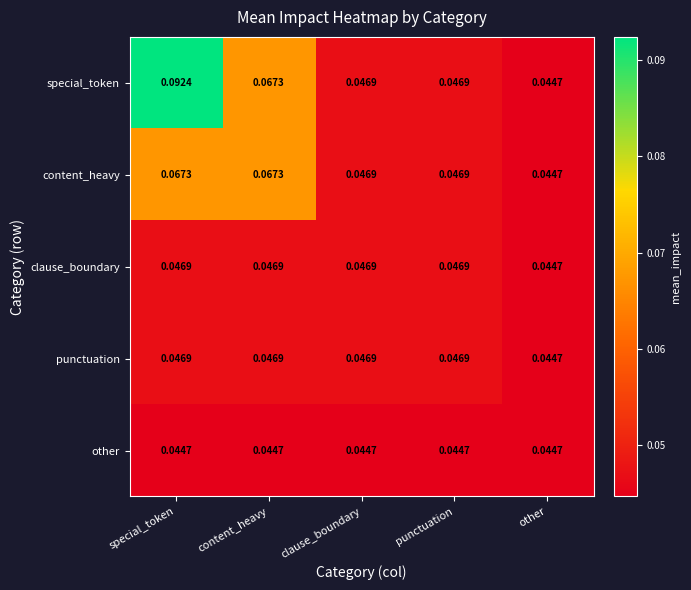

Is the value of other at special_token greater than the value of special_token at content_heavy?

No